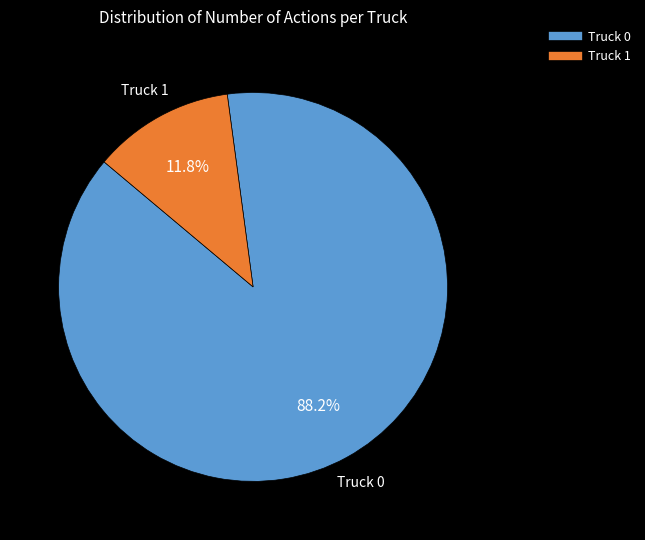

Count the number of slices in the pie.

2